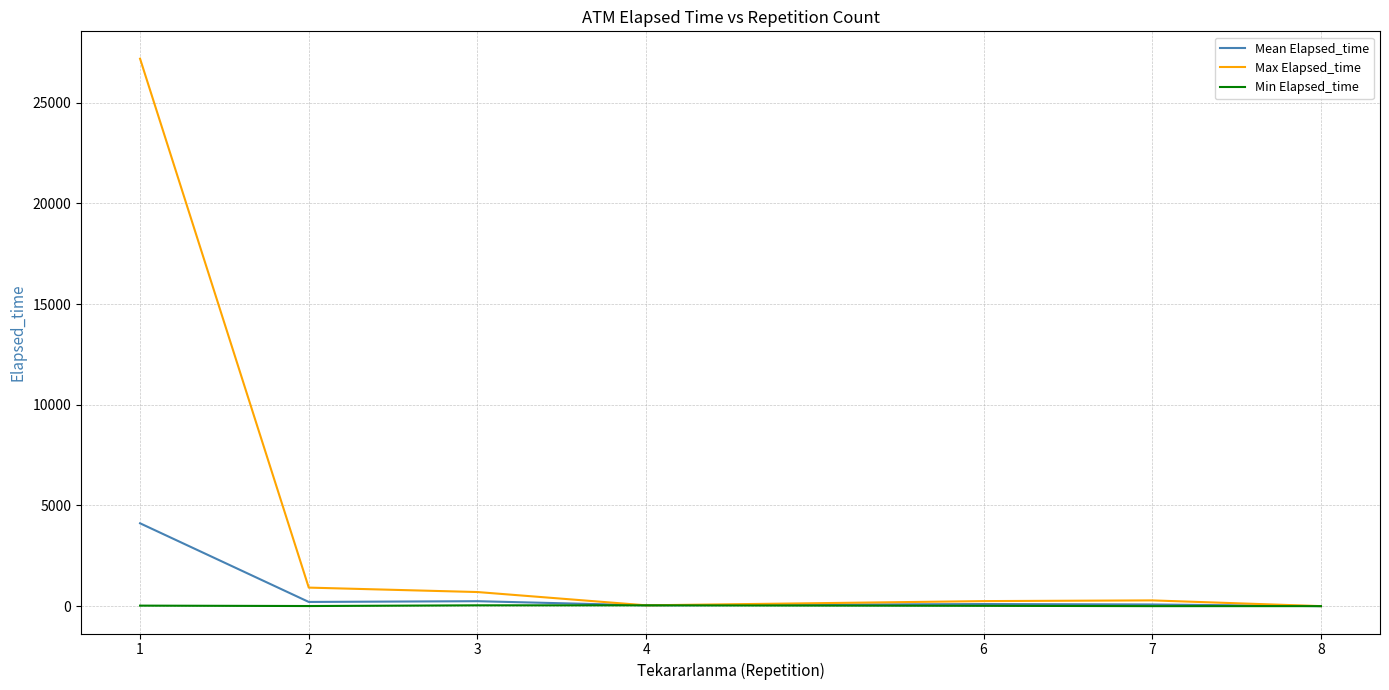

Which series has the largest range (max minus min)?

Max Elapsed_time